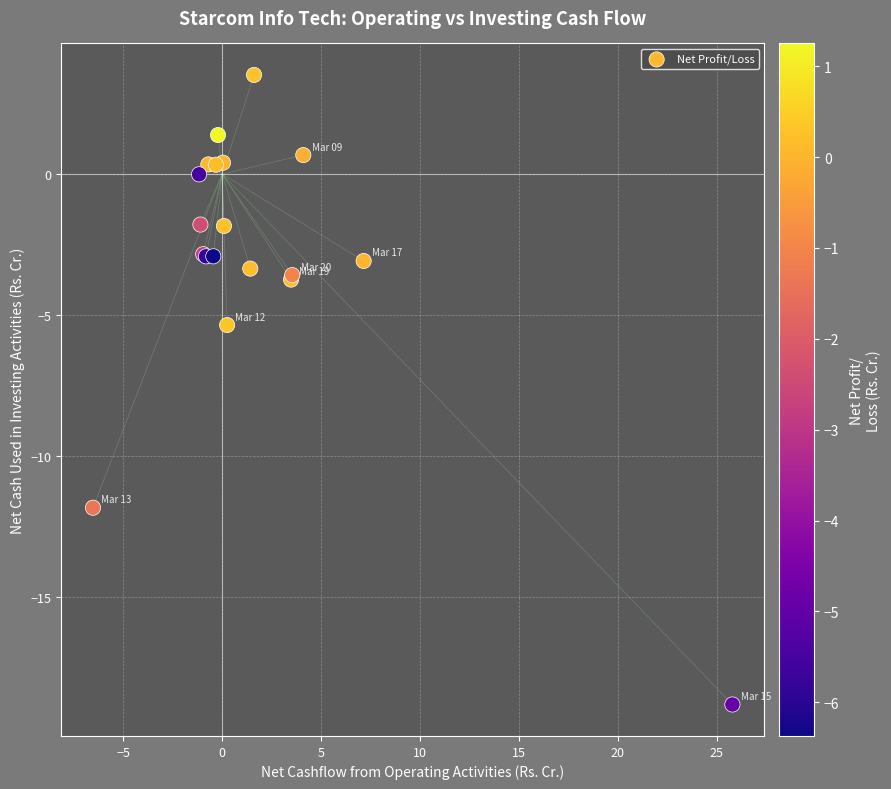

What Y value in the scatter plot is closest to -7?

-5.3